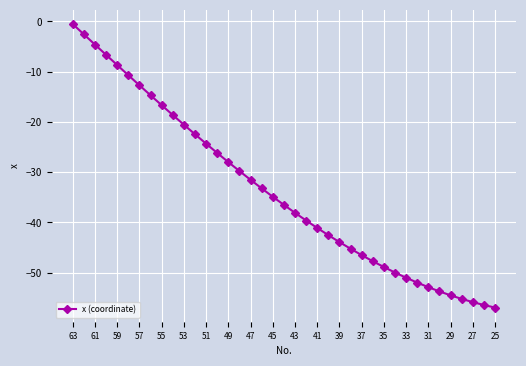

What is the difference between the maximum and minimum values?

56.4